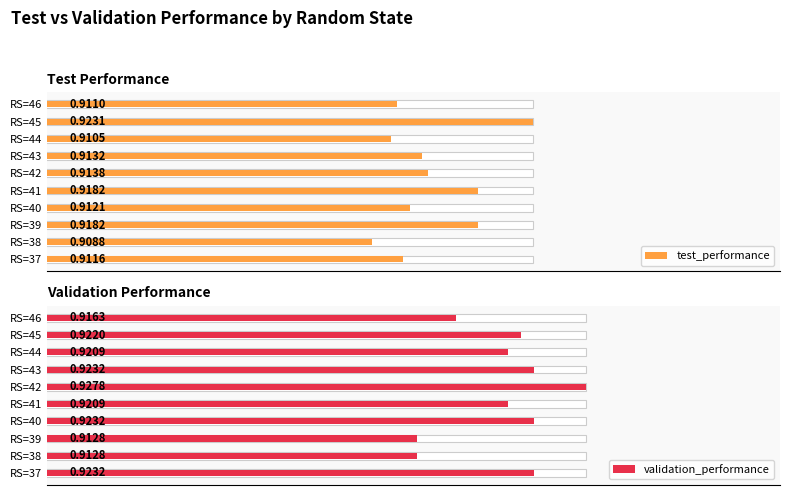

Count the test_performance values in the range 0 to 1.

10